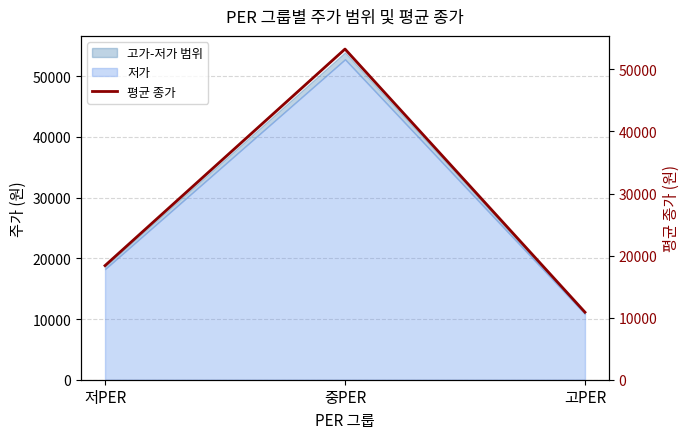

Reading left to right, what are all the values shown in this chart?

저PER=18387.3	중PER=53285.3	고PER=10878.3